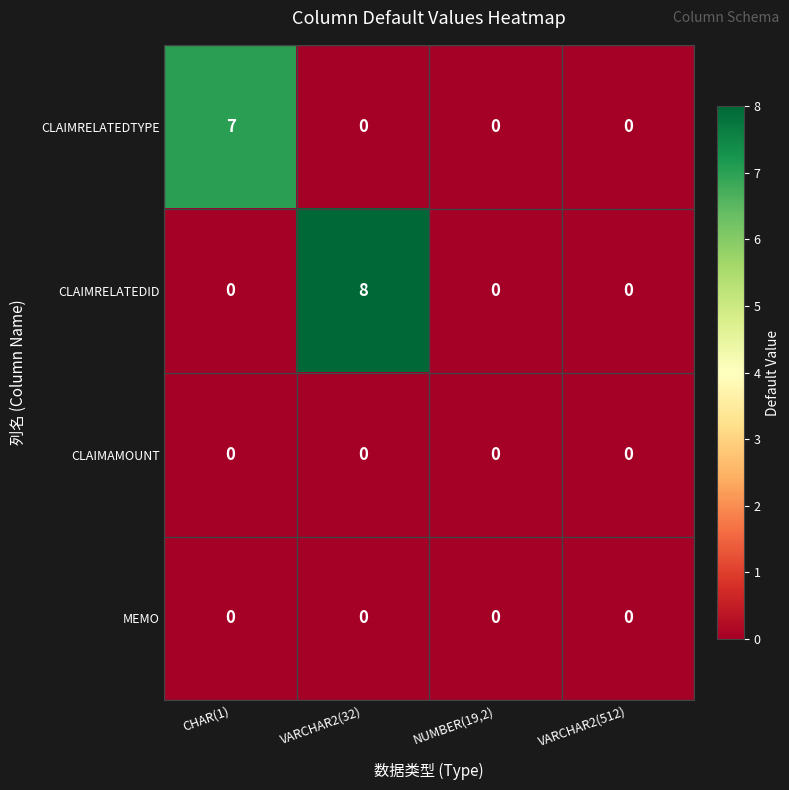

What is the sum of all CLAIMRELATEDTYPE values?

7